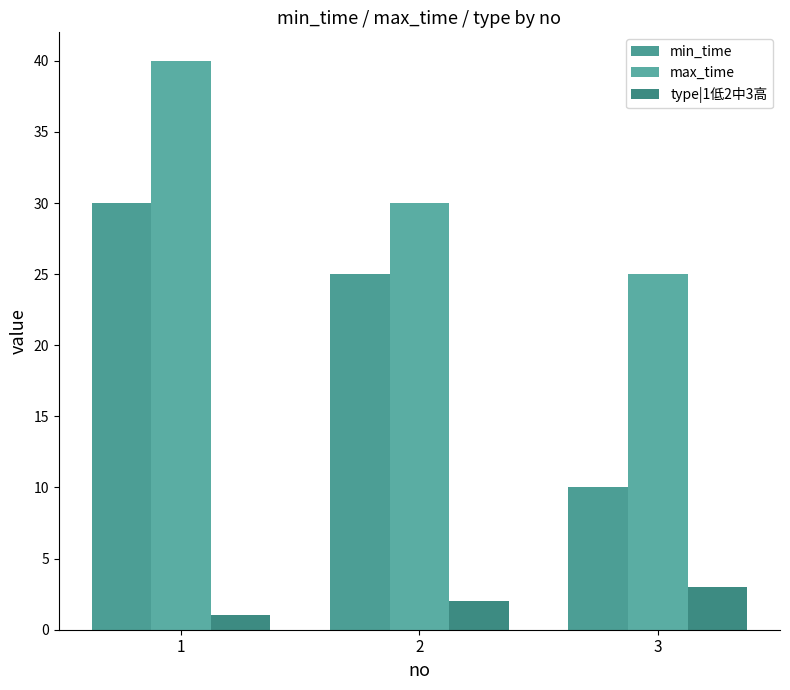

At how many categories does at least one series exceed 7?

3